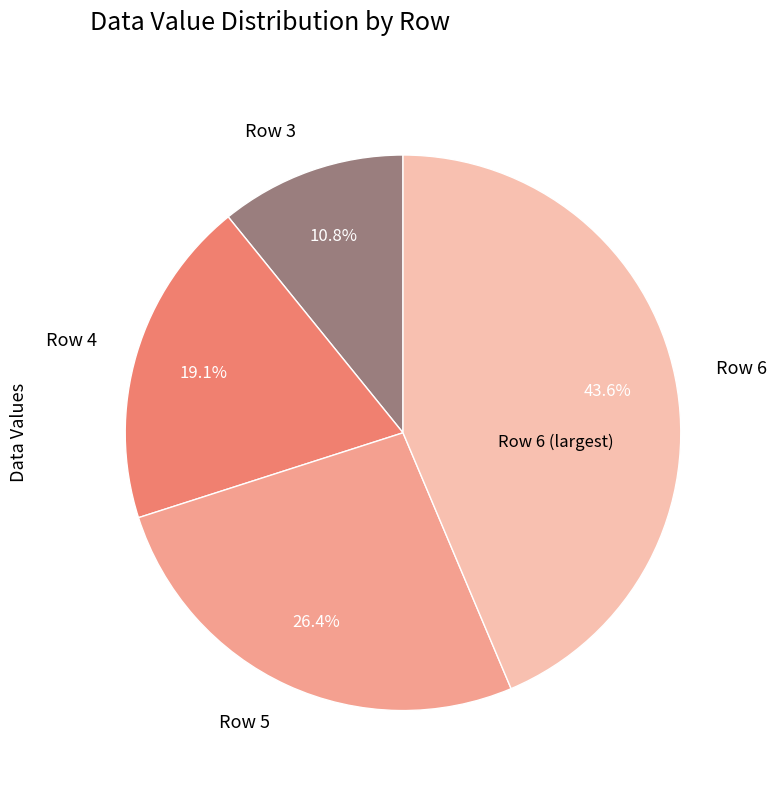

To the nearest percent, what percentage of the pie is Row 6?

44%